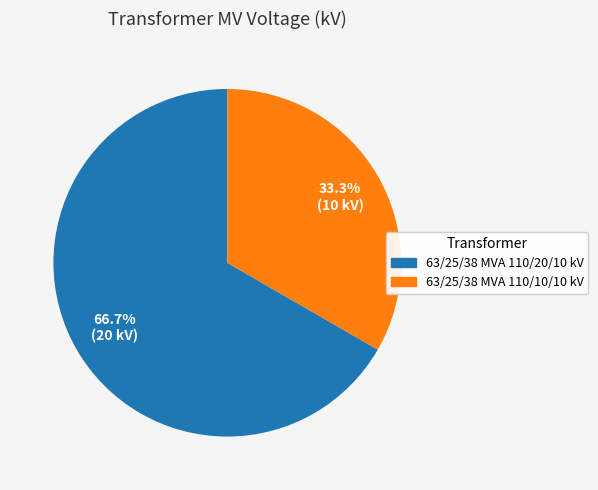

Count the number of slices in the pie.

2